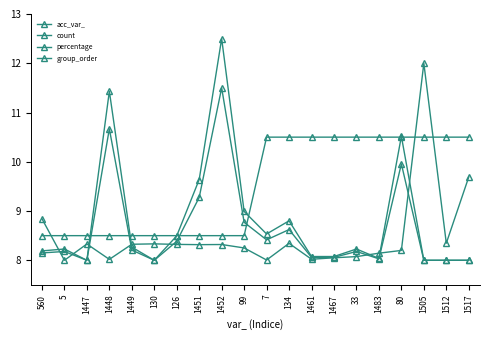

How many series are shown in this chart?

4